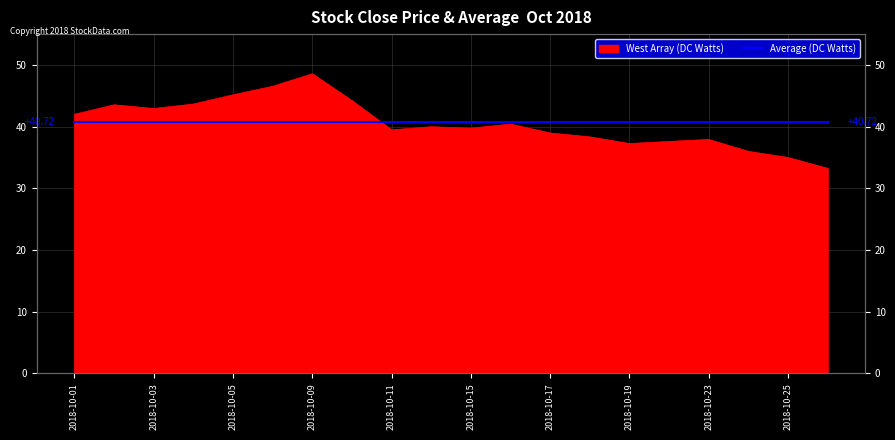

What is the maximum value shown in the chart?

48.6